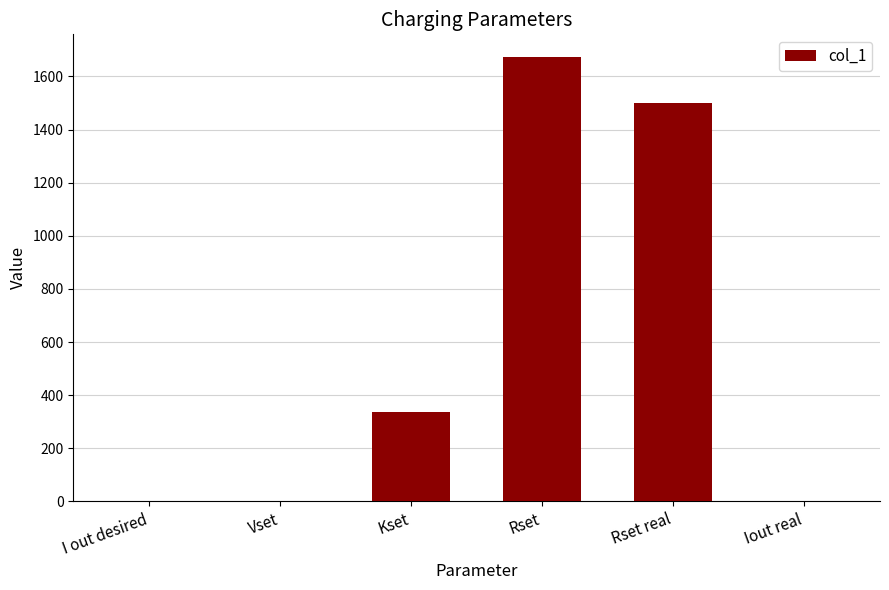

How many series are shown in this chart?

1